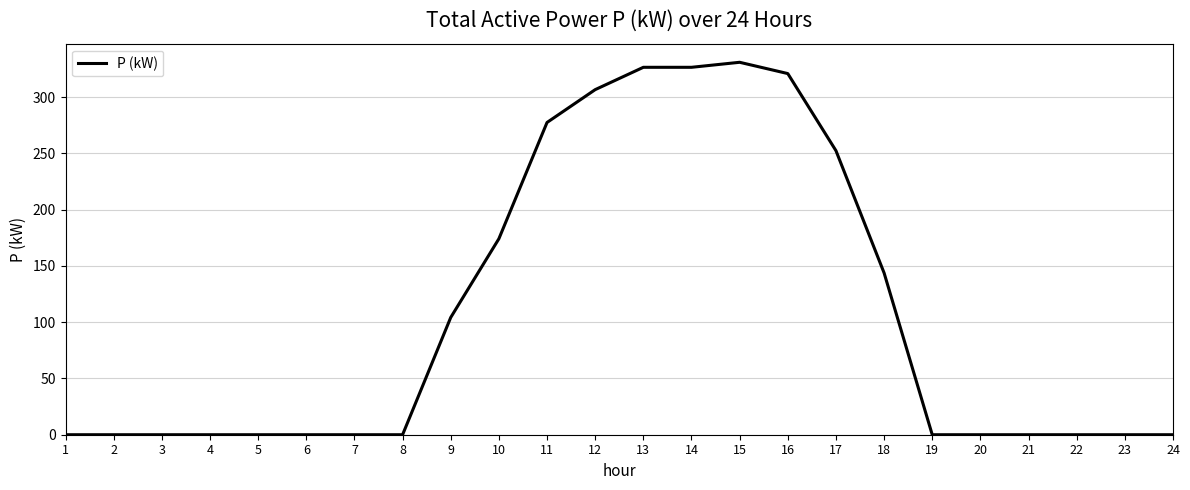

At which label is the value closest to 165?

10